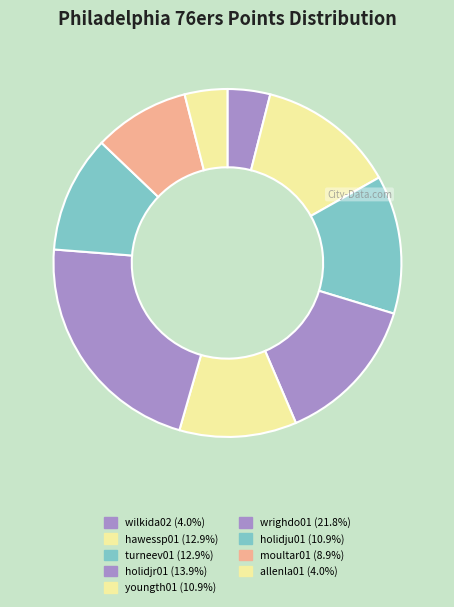

How many slices are in this pie chart?

9